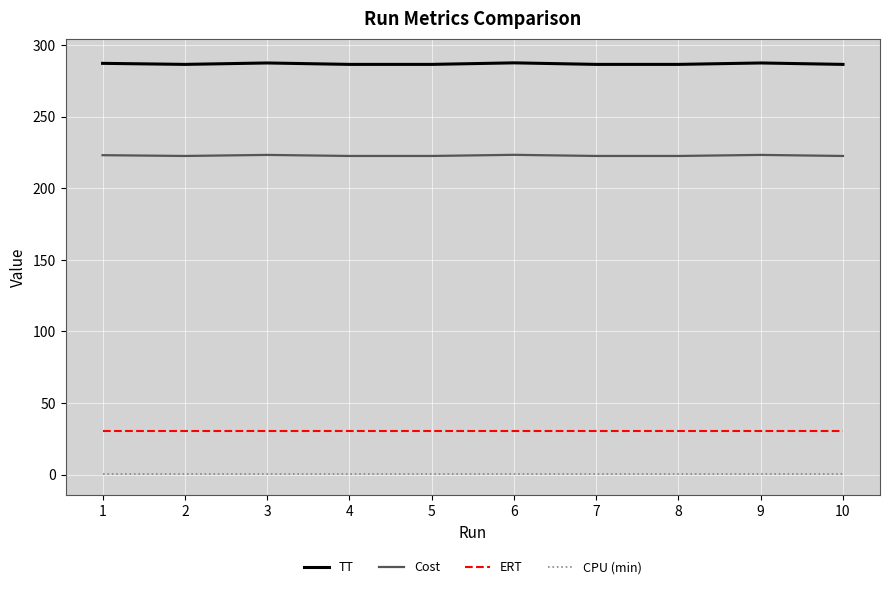

The value of Cost at 6 is 223.3. True or false?

True